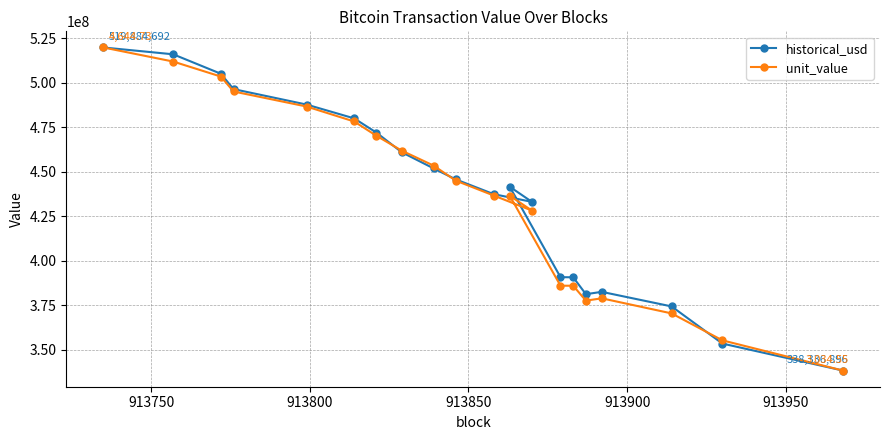

At how many categories does at least one series exceed 365513272?

18